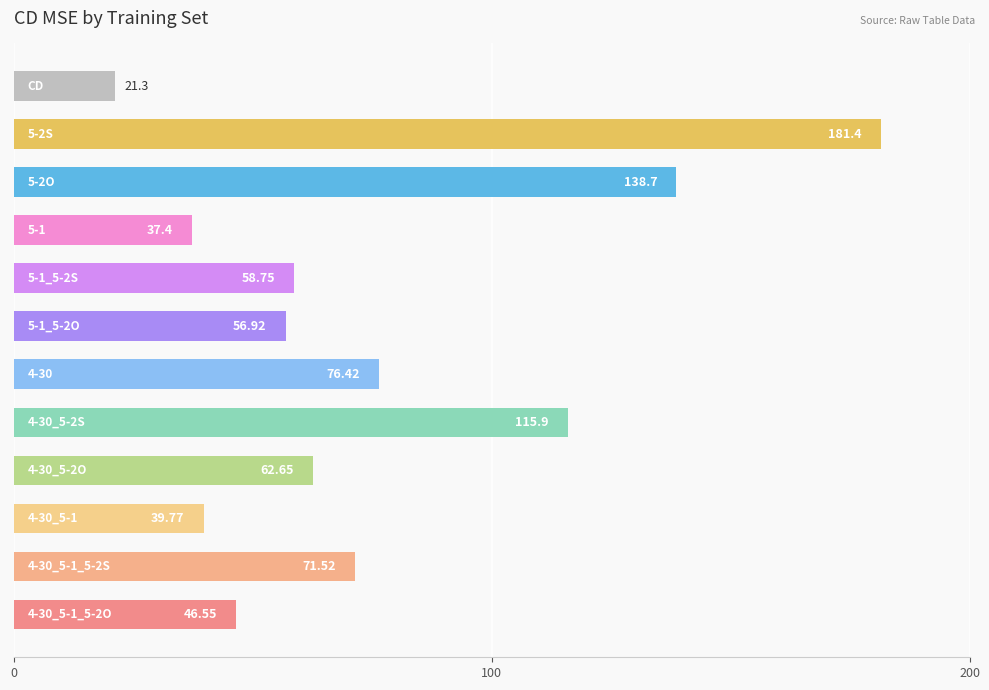

What is the sum of all values?

907.3